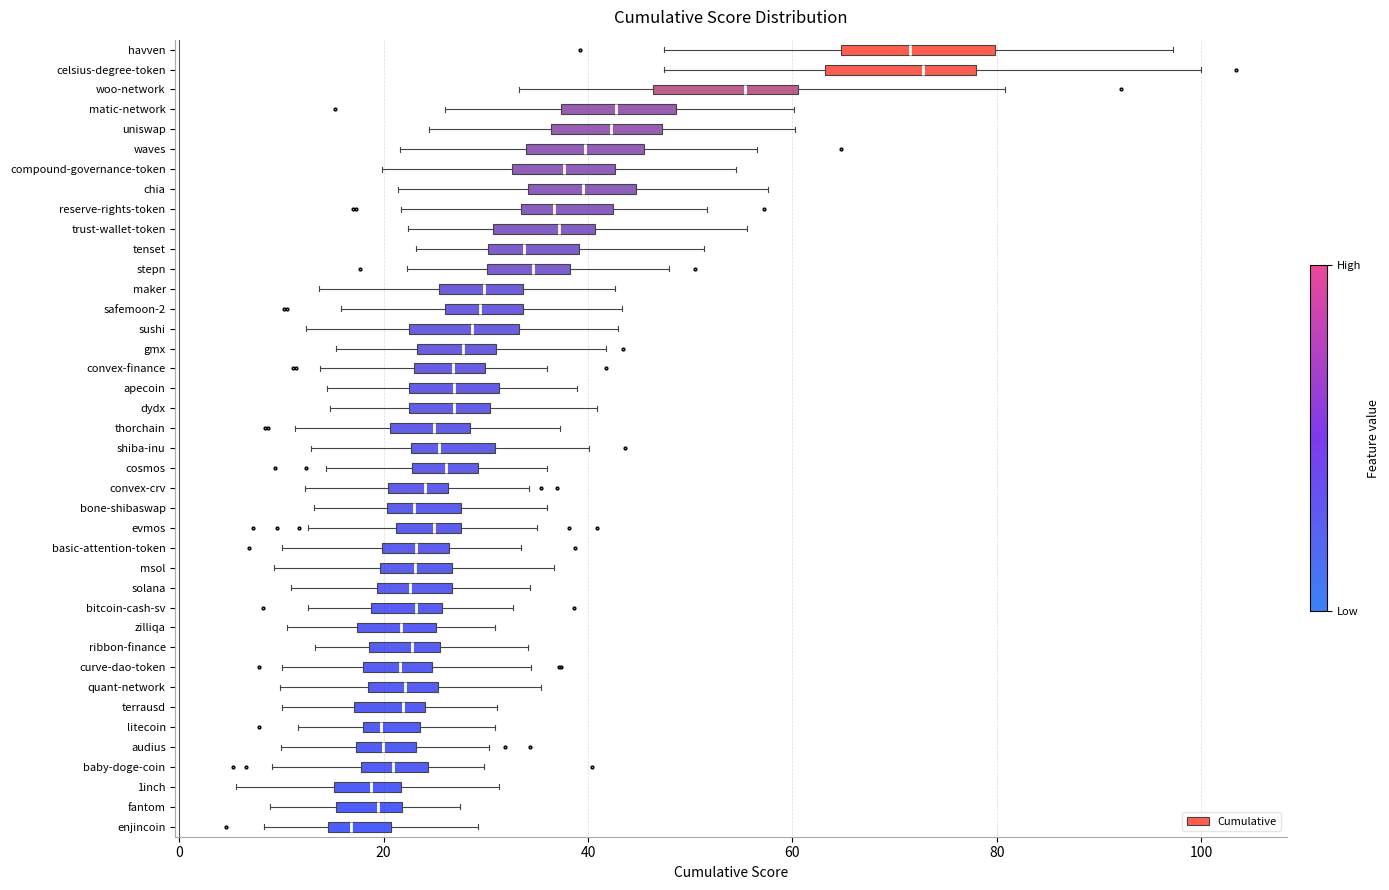

Reading bottom to top, transcribe this box plot: for each box, give where its median line is, the range the box spans, and where its two whiskers end, as read against the x-axis. The values are not printed on the chart, so give them approximately, as read against the axis.

enjincoin: median 16, box 14 to 20, whiskers 8 to 30
fantom: median 20, box 16 to 22, whiskers 8 to 28
1inch: median 18, box 16 to 22, whiskers 6 to 32
baby-doge-coin: median 20, box 18 to 24, whiskers 10 to 30
audius: median 20, box 18 to 24, whiskers 10 to 30
litecoin: median 20, box 18 to 24, whiskers 12 to 30
terrausd: median 22, box 18 to 24, whiskers 10 to 32
quant-network: median 22, box 18 to 26, whiskers 10 to 36
curve-dao-token: median 22, box 18 to 24, whiskers 10 to 34
ribbon-finance: median 22, box 18 to 26, whiskers 14 to 34
zilliqa: median 22, box 18 to 26, whiskers 10 to 30
bitcoin-cash-sv: median 24, box 18 to 26, whiskers 12 to 32
solana: median 22, box 20 to 26, whiskers 10 to 34
msol: median 24, box 20 to 26, whiskers 10 to 36
basic-attention-token: median 24, box 20 to 26, whiskers 10 to 34
evmos: median 24, box 22 to 28, whiskers 12 to 34
bone-shibaswap: median 24, box 20 to 28, whiskers 14 to 36
convex-crv: median 24, box 20 to 26, whiskers 12 to 34
cosmos: median 26, box 22 to 30, whiskers 14 to 36
shiba-inu: median 26, box 22 to 30, whiskers 12 to 40
thorchain: median 24, box 20 to 28, whiskers 12 to 38
dydx: median 26, box 22 to 30, whiskers 14 to 40
apecoin: median 26, box 22 to 32, whiskers 14 to 38
convex-finance: median 26, box 22 to 30, whiskers 14 to 36
gmx: median 28, box 24 to 32, whiskers 16 to 42
sushi: median 28, box 22 to 34, whiskers 12 to 42
safemoon-2: median 30, box 26 to 34, whiskers 16 to 44
maker: median 30, box 26 to 34, whiskers 14 to 42
stepn: median 34, box 30 to 38, whiskers 22 to 48
tenset: median 34, box 30 to 40, whiskers 24 to 52
trust-wallet-token: median 38, box 30 to 40, whiskers 22 to 56
reserve-rights-token: median 36, box 34 to 42, whiskers 22 to 52
chia: median 40, box 34 to 44, whiskers 22 to 58
compound-governance-token: median 38, box 32 to 42, whiskers 20 to 54
waves: median 40, box 34 to 46, whiskers 22 to 56
uniswap: median 42, box 36 to 48, whiskers 24 to 60
matic-network: median 42, box 38 to 48, whiskers 26 to 60
woo-network: median 56, box 46 to 60, whiskers 34 to 80
celsius-degree-token: median 72, box 64 to 78, whiskers 48 to 100
havven: median 72, box 64 to 80, whiskers 48 to 98